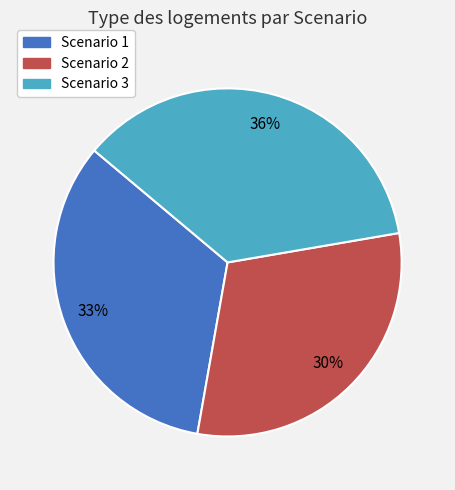

Is there a majority slice in this chart?

No